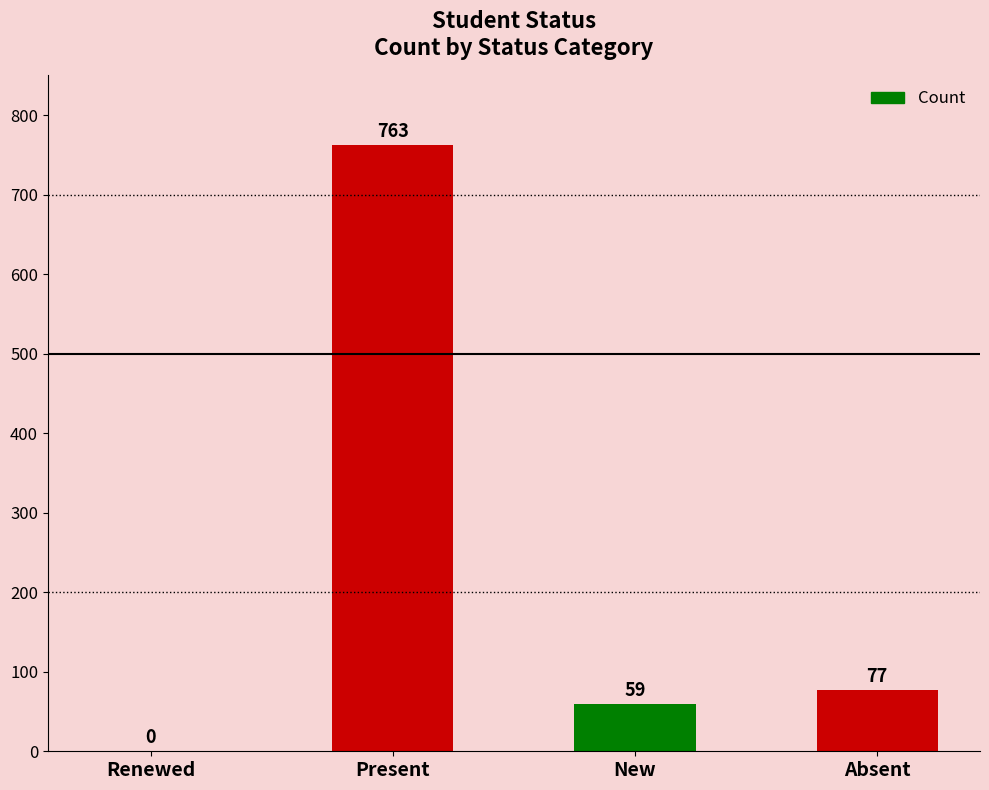

What is the change in value from Present to New?

-704